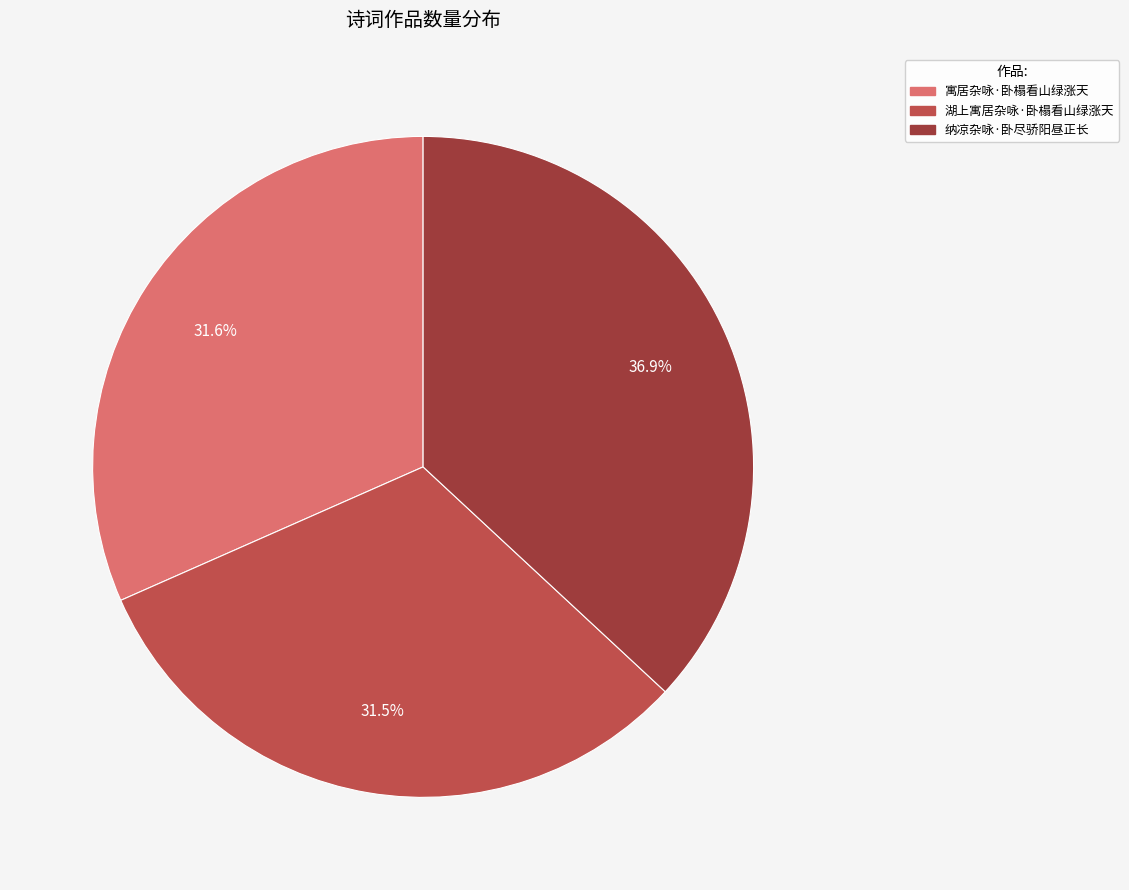

Does 纳凉杂咏·卧尽骄阳昼正长 represent more than half of the total?

No